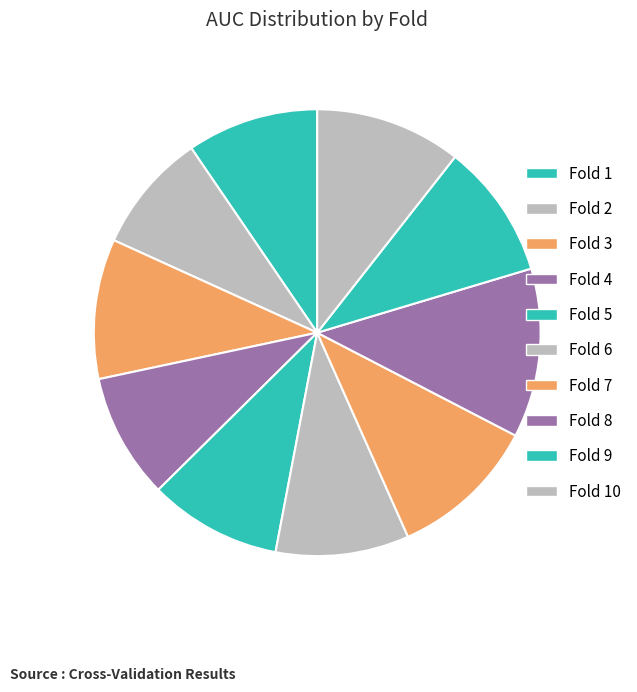

Count the number of slices in the pie.

10